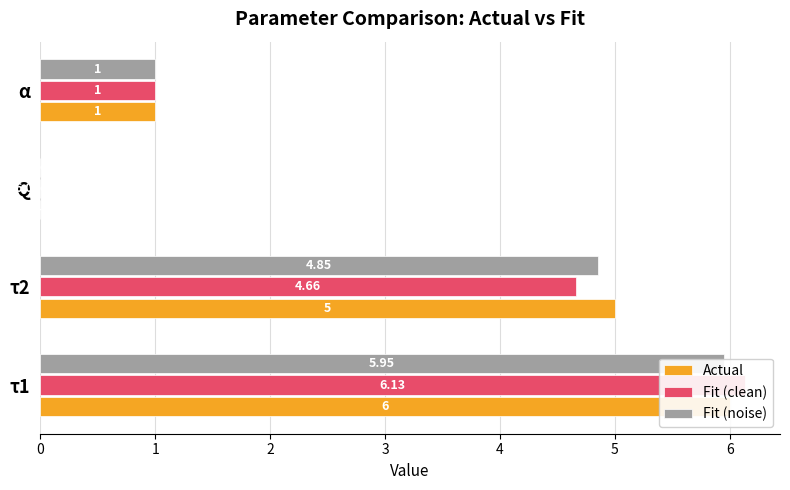

Is it true that Fit (clean) equals 10.9 at τ1?

False